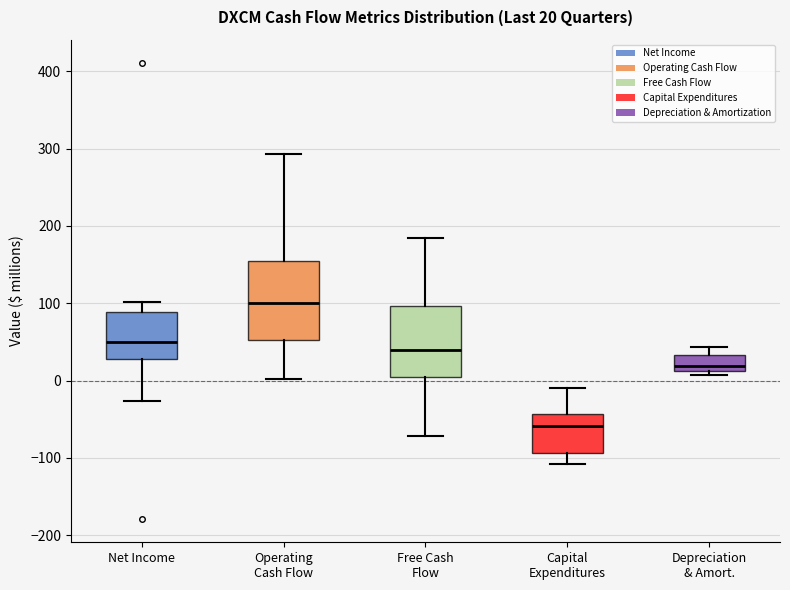

Which box has the lowest median line?

Capital Expenditures